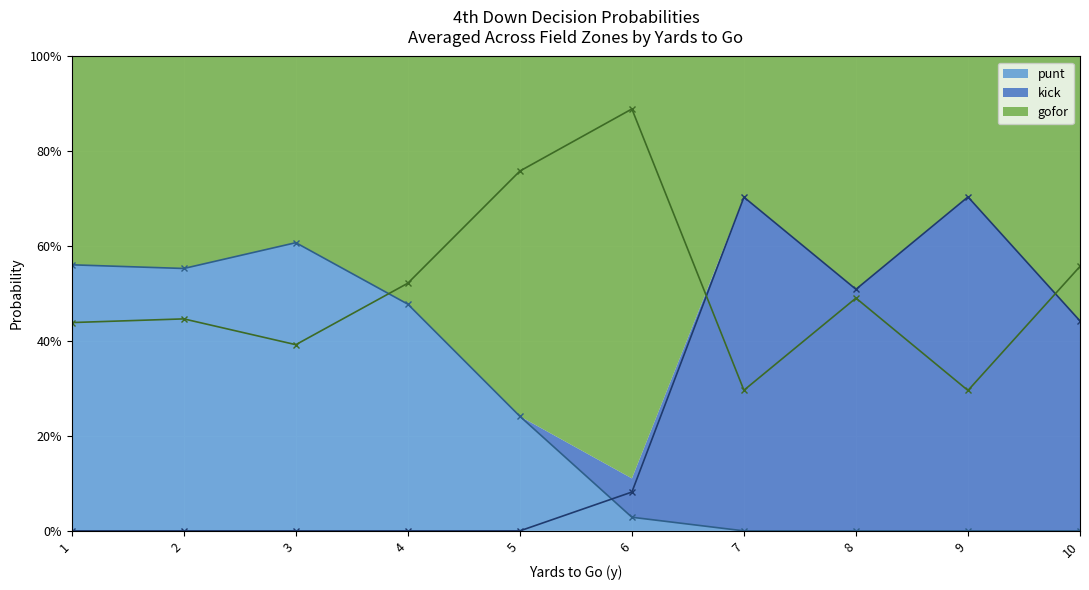

Which category has the lowest value in the kick series?

1